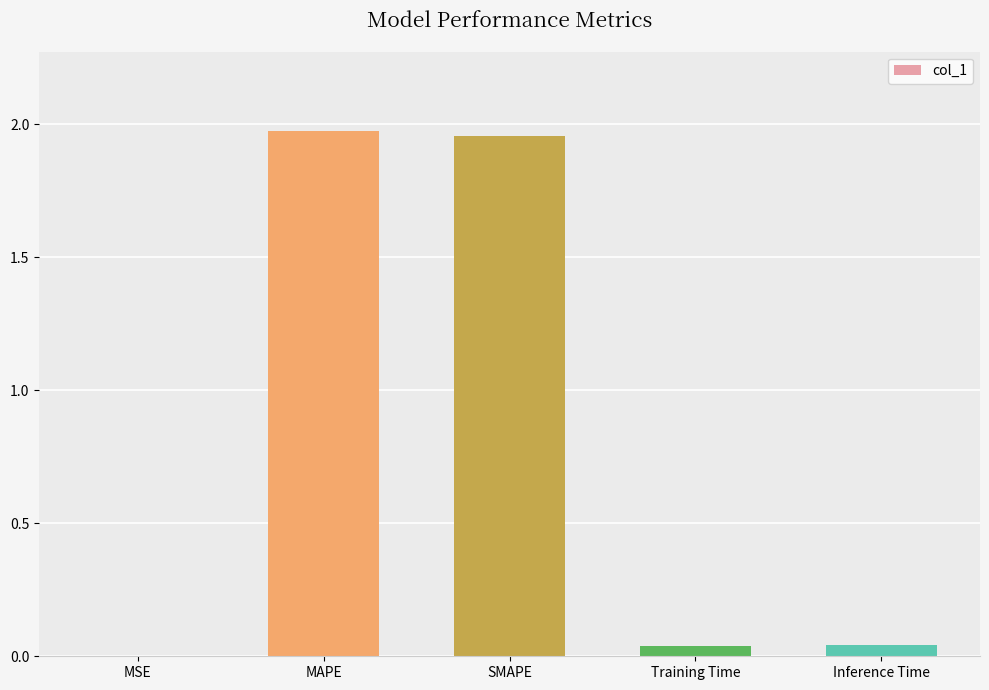

What is the sum of all values?

4.0